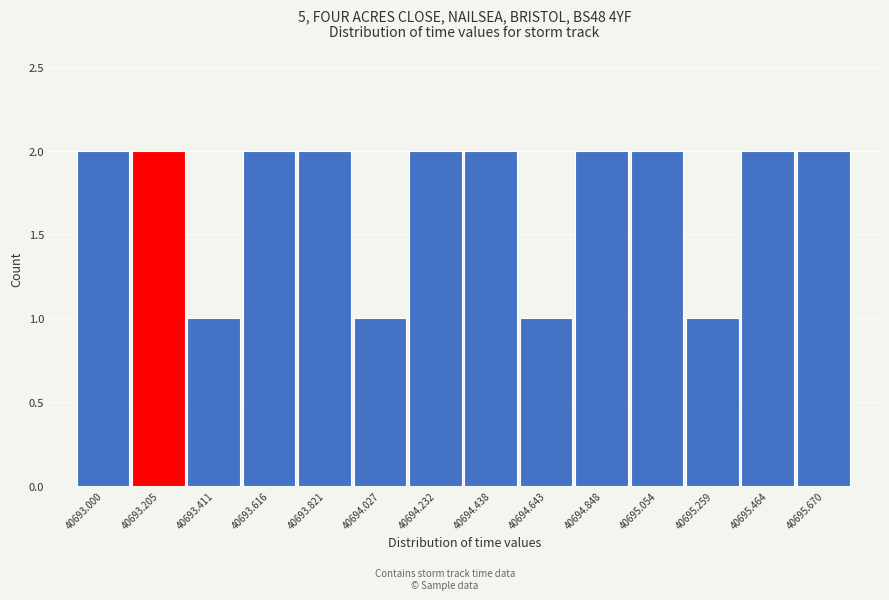

Reading left to right, transcribe all the data shown in this chart.

2	2	1	2	2	1	2	2	1	2	2	1	2	2